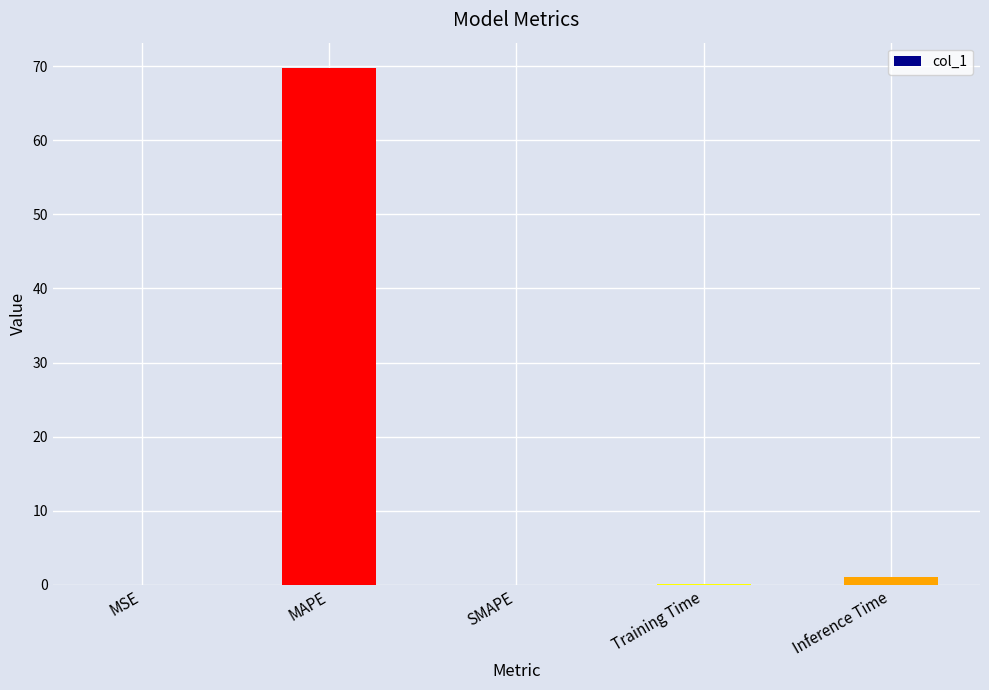

Which has a higher value, Training Time or MAPE?

MAPE